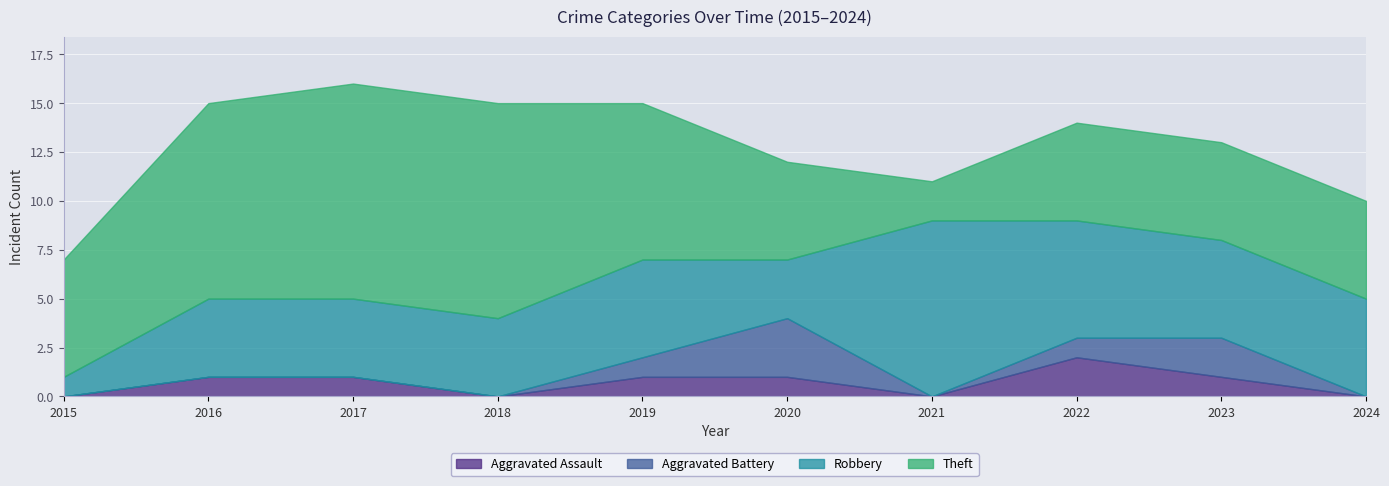

True or false: Theft has more than 0 points higher than both neighbors.

False